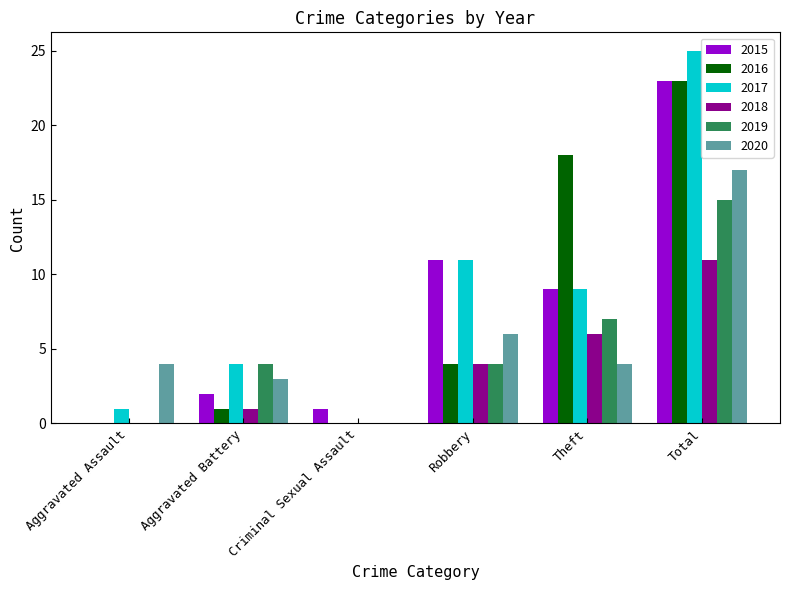

Which series changed the most between Aggravated Battery and Theft?

2016